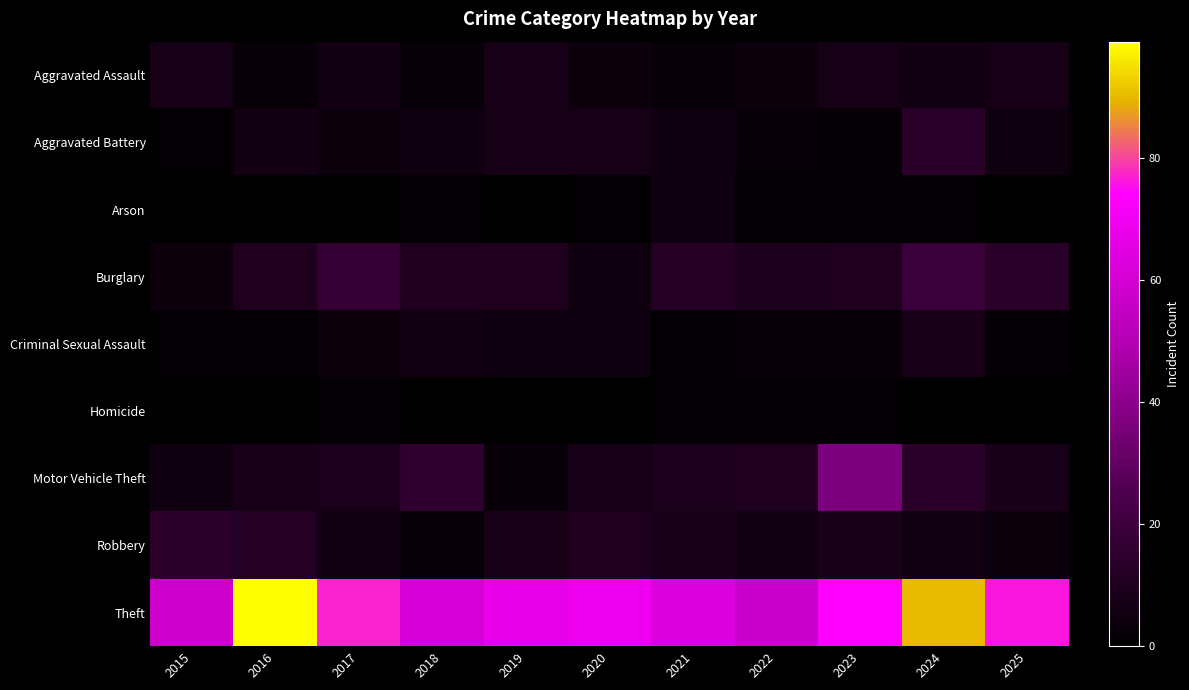

At 2022, list the series in order from largest to smallest.

Theft, Motor Vehicle Theft, Burglary, Robbery, Aggravated Assault, Aggravated Battery, Criminal Sexual Assault, Homicide, Arson